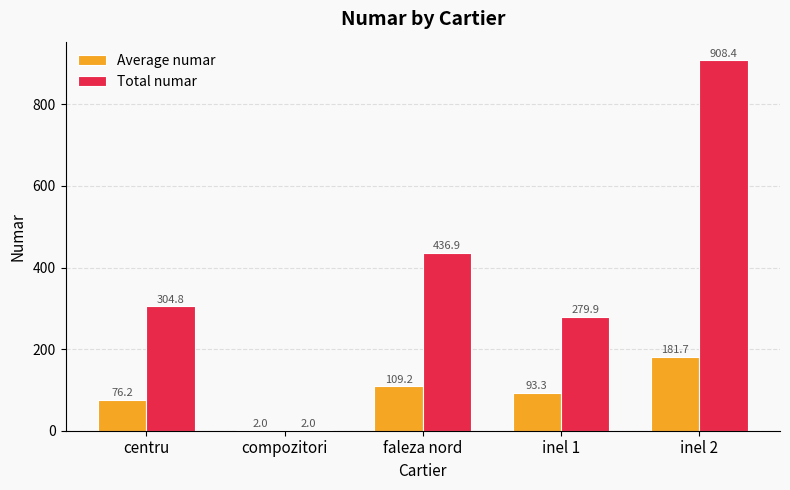

Reading left to right, what are all the values shown in this chart?

Average numar: centru=76.2	compozitori=2.0	faleza nord=109.2	inel 1=93.3	inel 2=181.7
Total numar: centru=304.8	compozitori=2.0	faleza nord=436.9	inel 1=279.9	inel 2=908.4